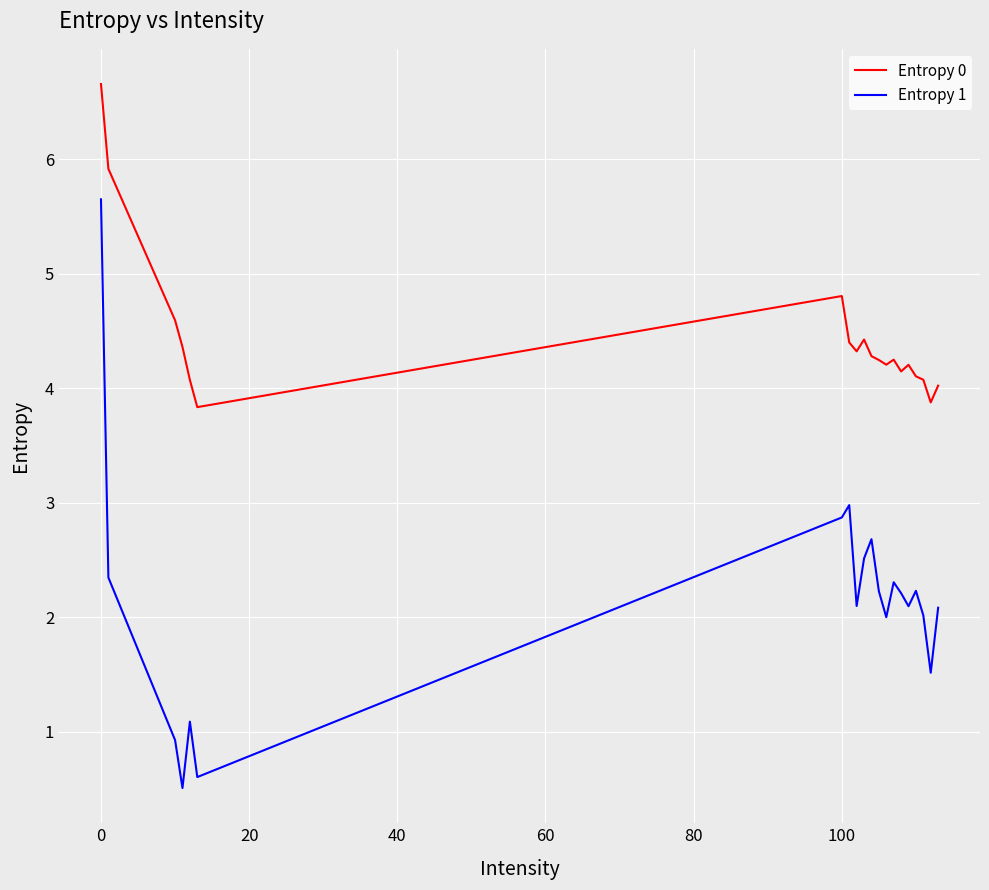

How many lines are shown in the chart?

2